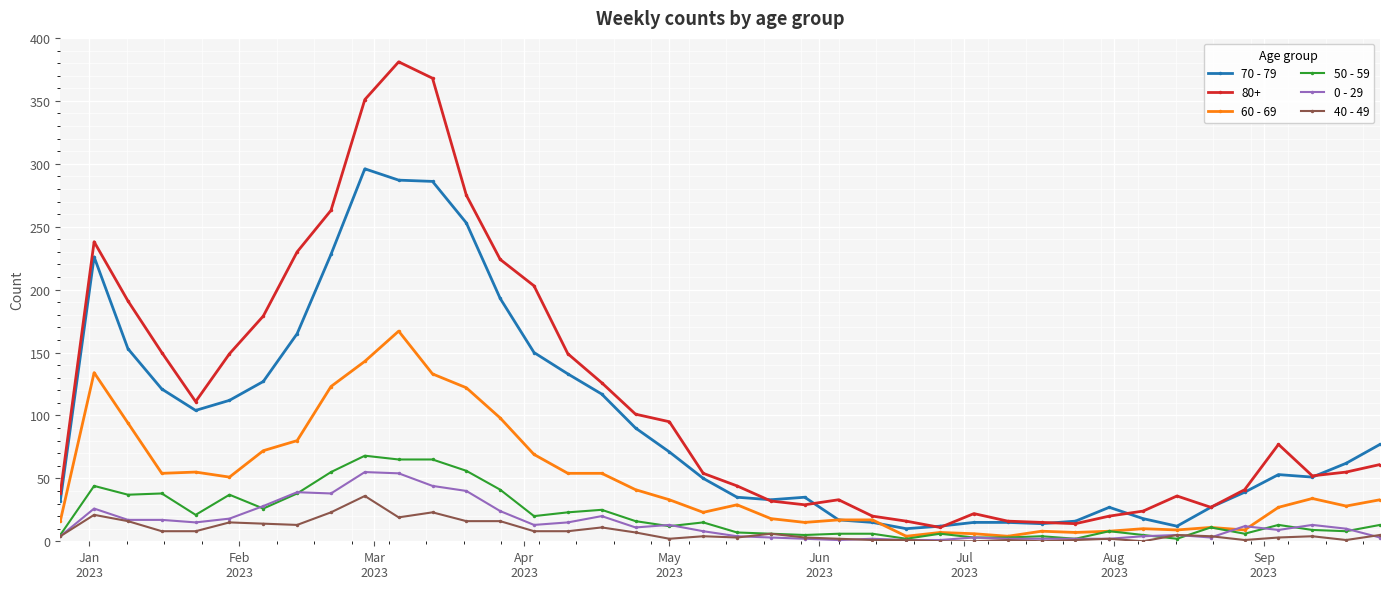

Which series has the widest spread of values?

80+